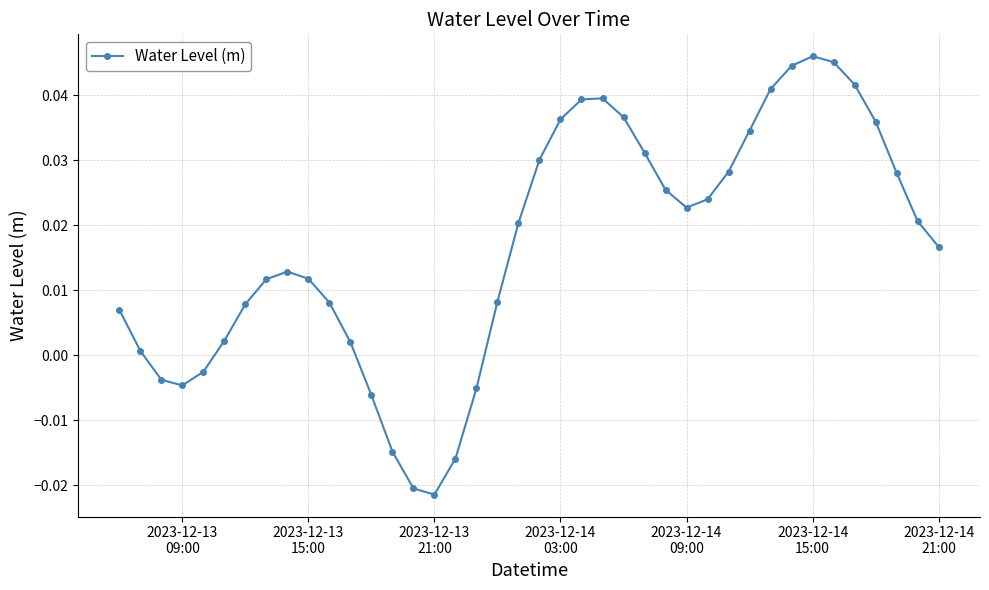

True or false: there are more than 0 points higher than both neighbors.

True